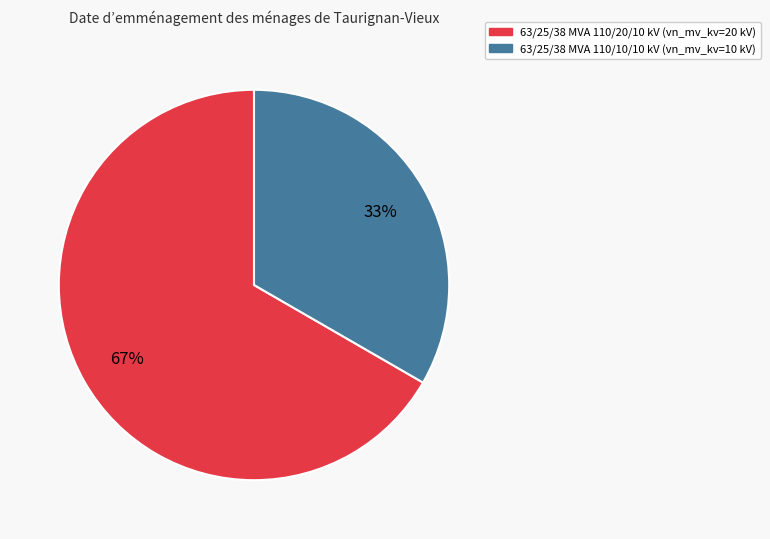

What percentage is the 63/25/38 MVA 110/10/10 kV slice, to the nearest percent?

33%